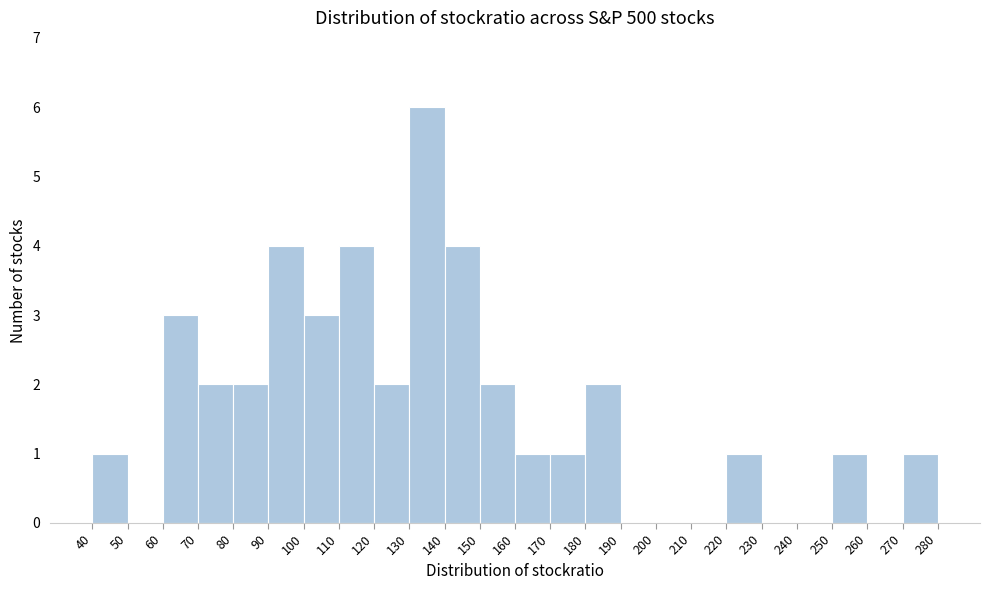

Reading left to right, list every bar in this chart as the range it spans on the x-axis followed by its height. The values are not printed on the chart, so give them approximately, as read against the axis.

40 to 50: 1
50 to 60: 0
60 to 70: 3
70 to 80: 2
80 to 90: 2
90 to 100: 4
100 to 110: 3
110 to 120: 4
120 to 130: 2
130 to 140: 6
140 to 150: 4
150 to 160: 2
160 to 170: 1
170 to 180: 1
180 to 190: 2
190 to 200: 0
200 to 210: 0
210 to 220: 0
220 to 230: 1
230 to 240: 0
240 to 250: 0
250 to 260: 1
260 to 270: 0
270 to 280: 1